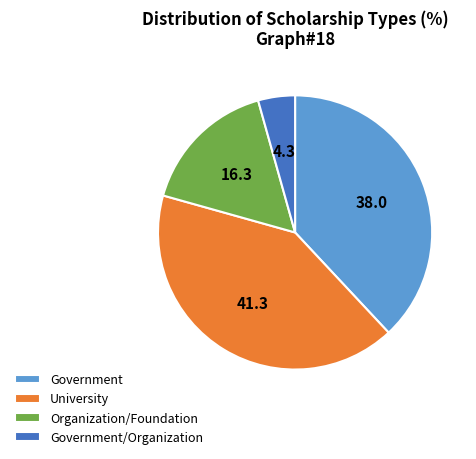

Combined, do University and Government/Organization account for over 50%?

No